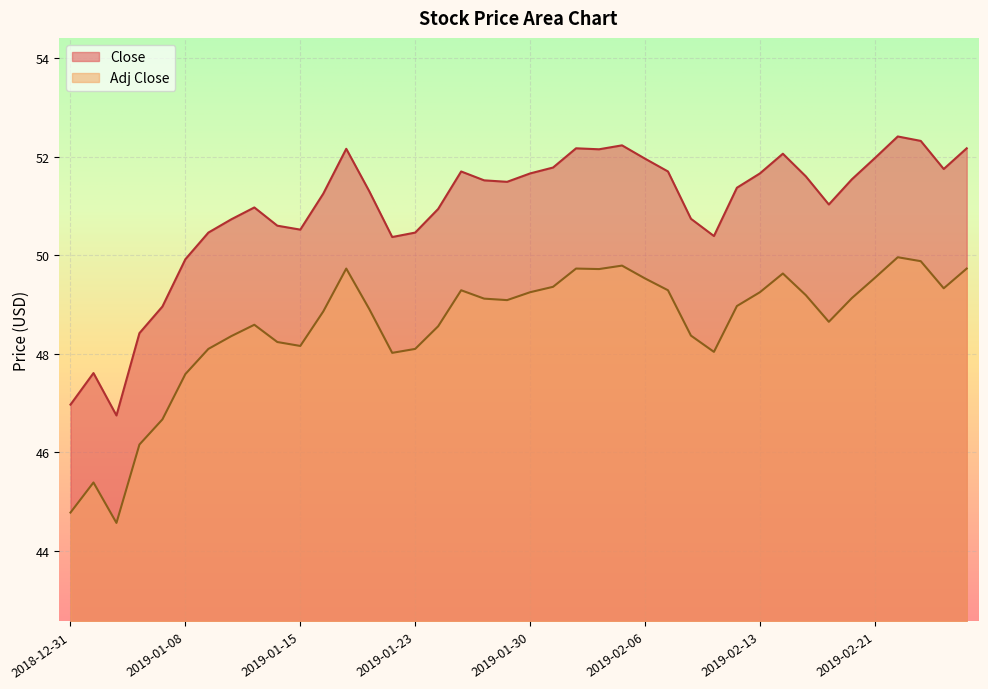

At 2019-02-01, list the series in order from smallest to largest.

Adj Close, Close